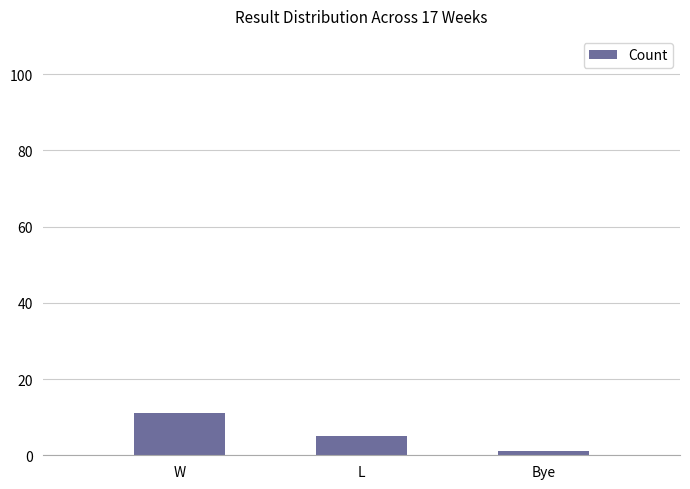

List the labels in order of value, smallest first.

Bye, L, W